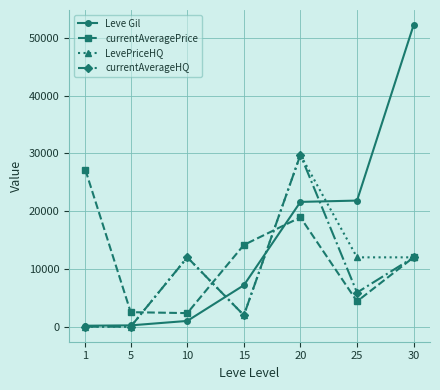

True or false: Leve Gil and currentAveragePrice cross at least once.

True